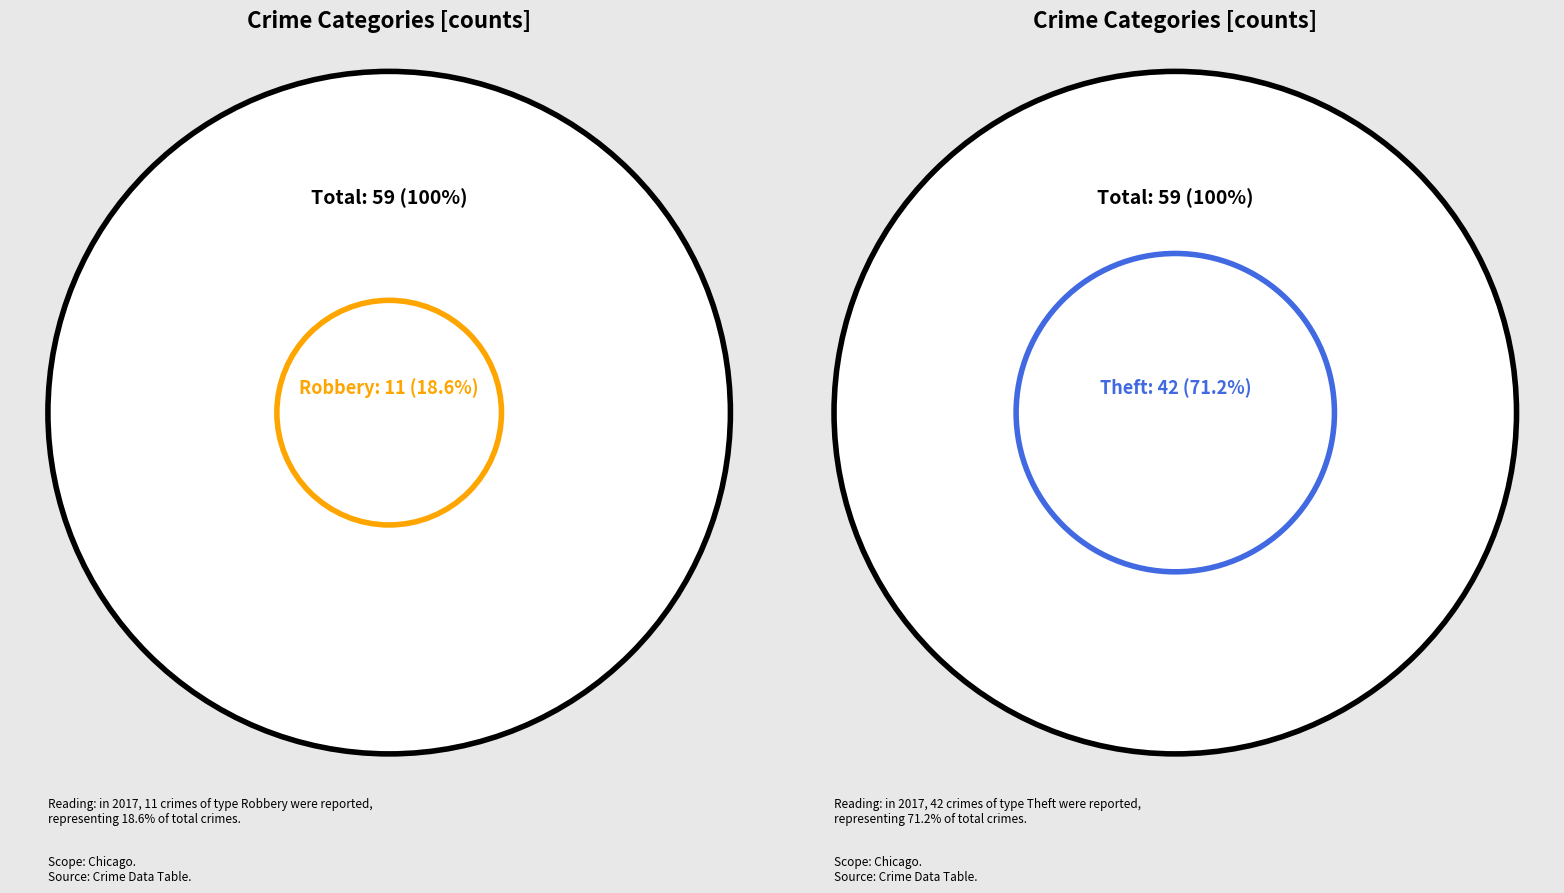

The Robbery slice represents 19% of the pie. True or false?

True